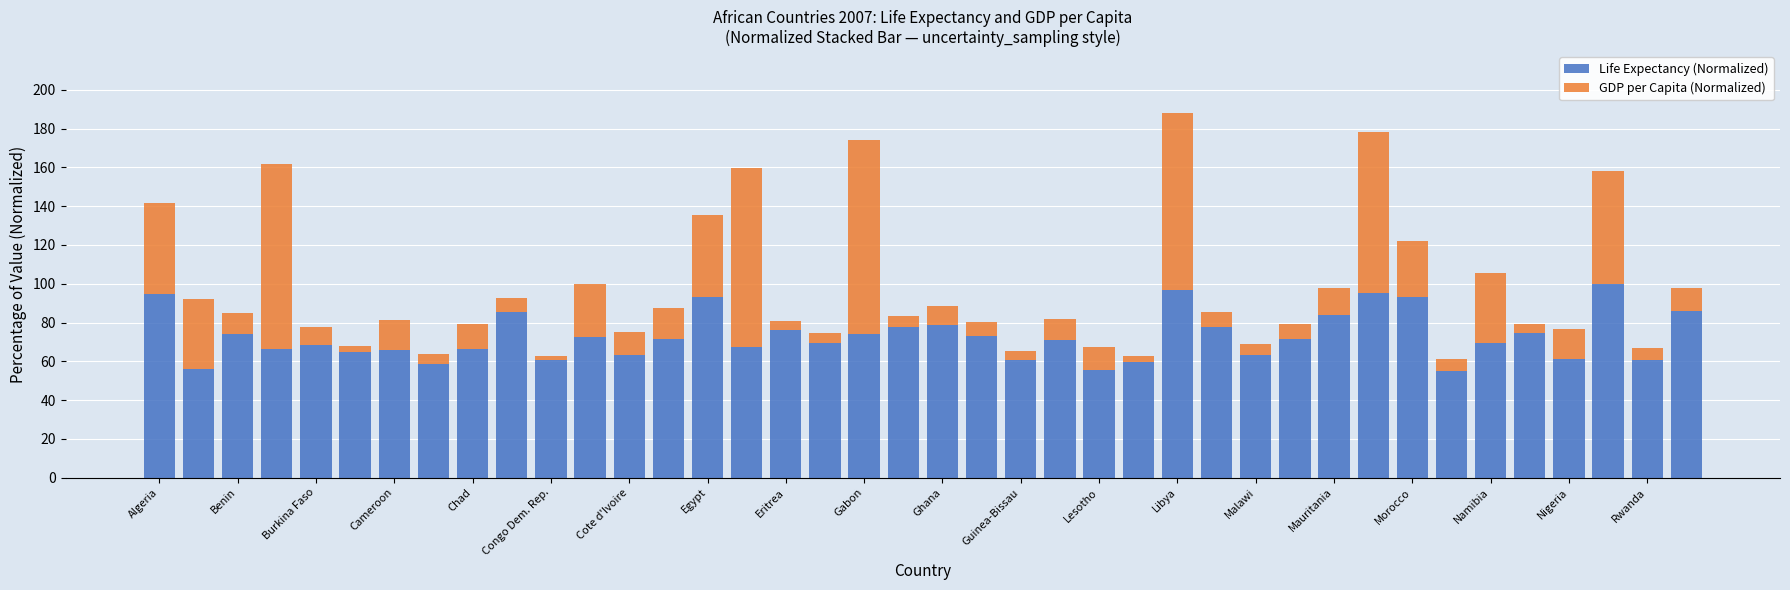

What is the maximum value for Life Expectancy (Normalized)?

100.0